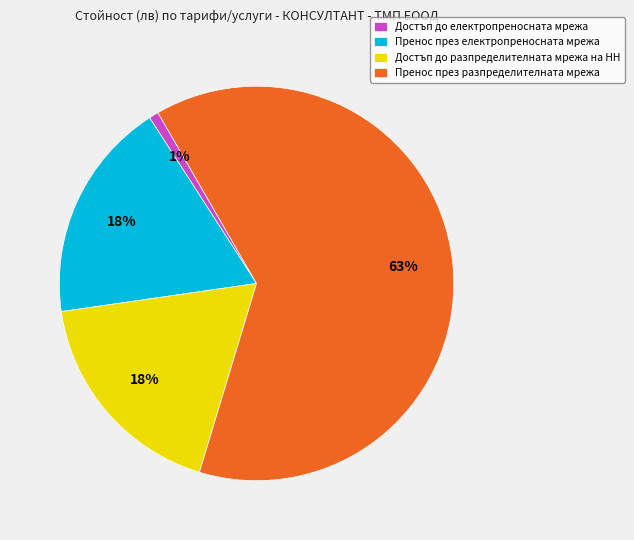

Combined, do Пренос през разпределителната мрежа and Достъп до електропреносната мрежа account for over 50%?

Yes